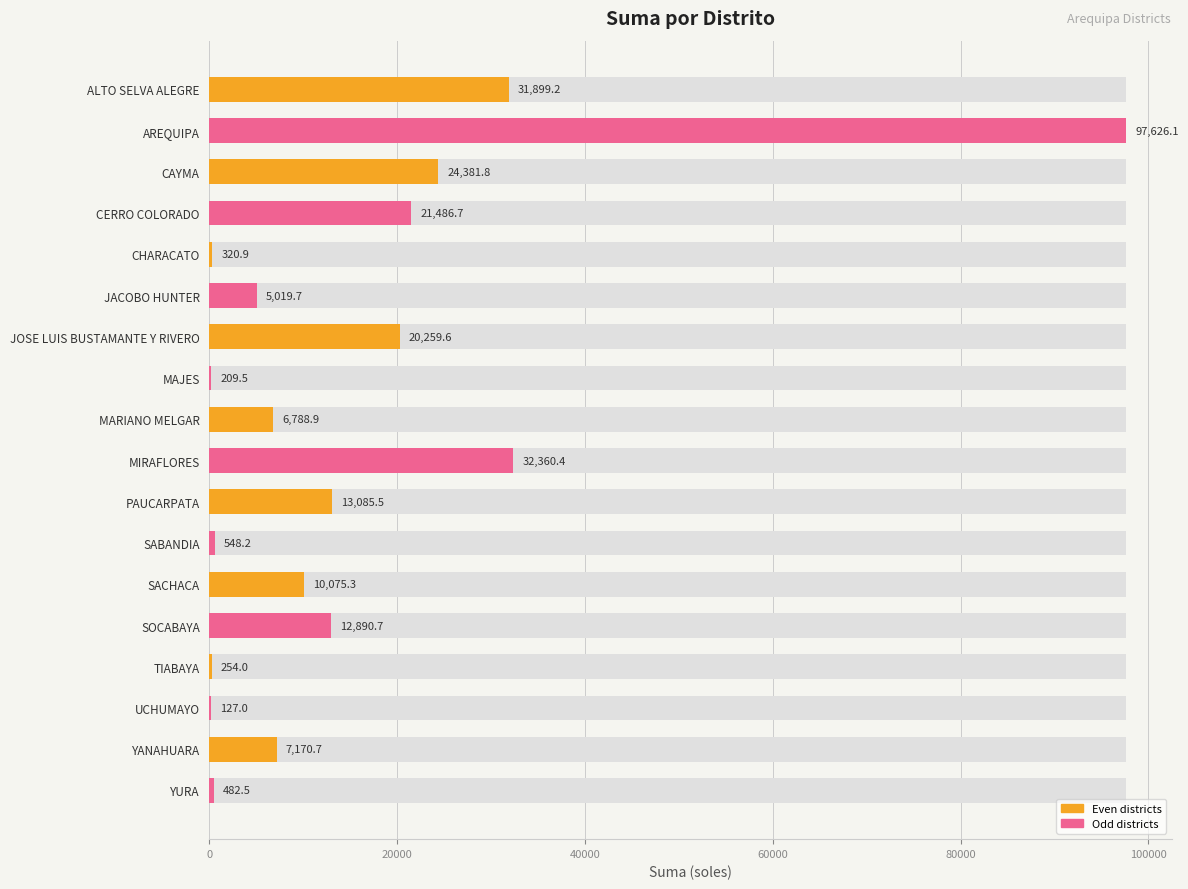

What is the sum of the values at CERRO COLORADO and YURA?

21969.2